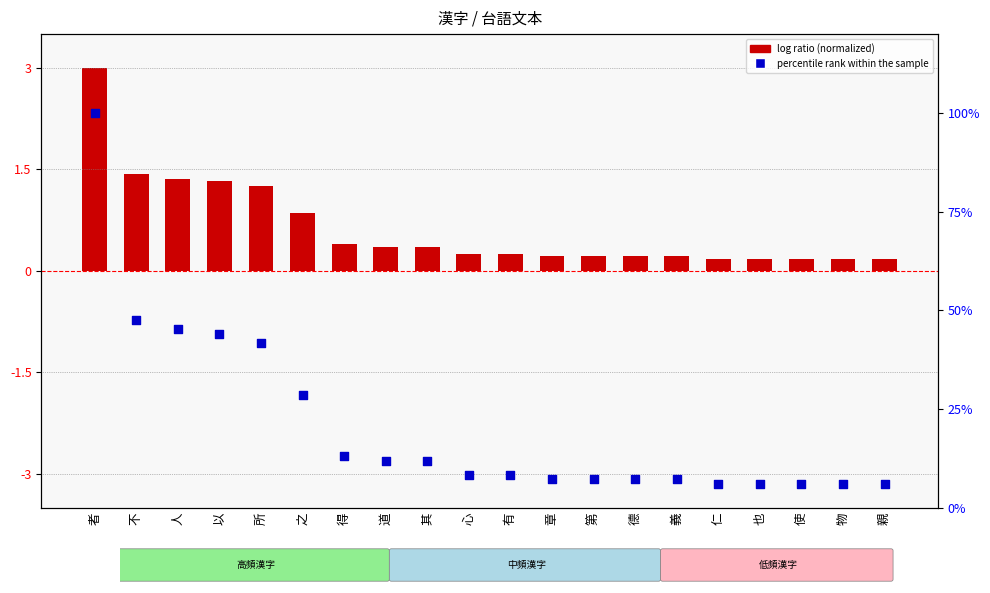

Which series has the largest total across all categories?

percentile rank within the sample